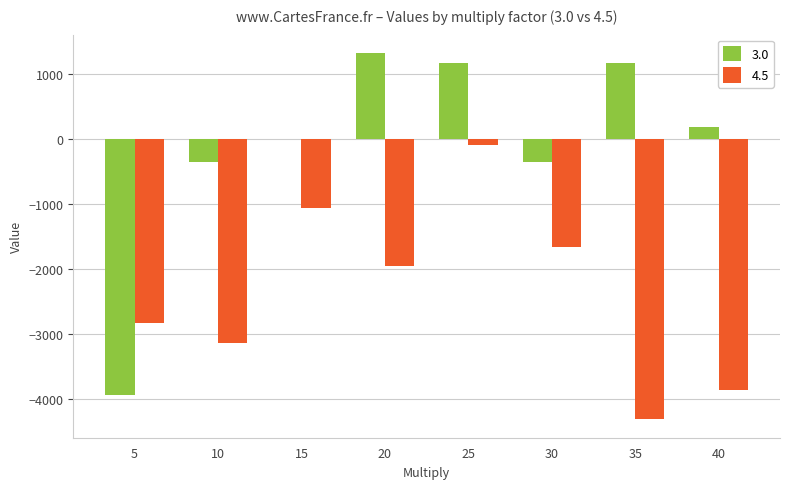

Reading right to left, list all the values displayed in this chart.

3.0: 40=190	35=1170	30=-350	25=1170	20=1330	15=10	10=-350	5=-3930
4.5: 40=-3850	35=-4310	30=-1650	25=-90	20=-1950	15=-1050	10=-3130	5=-2830